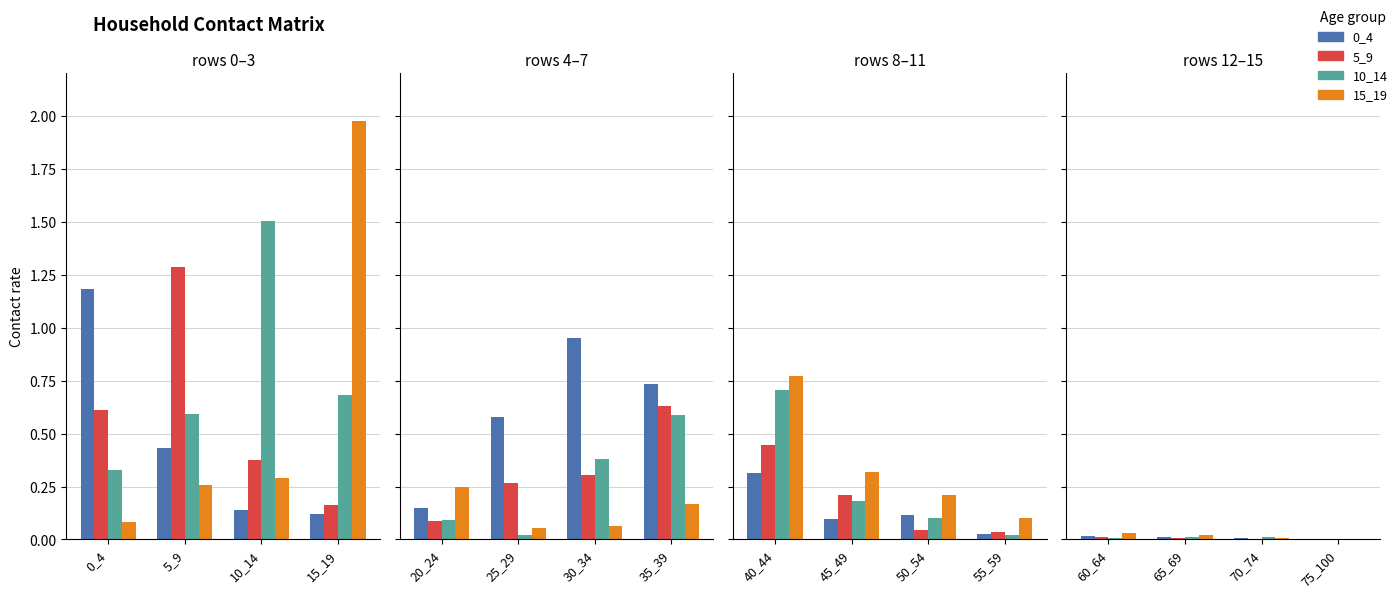

Which series has the widest spread of values?

15_19